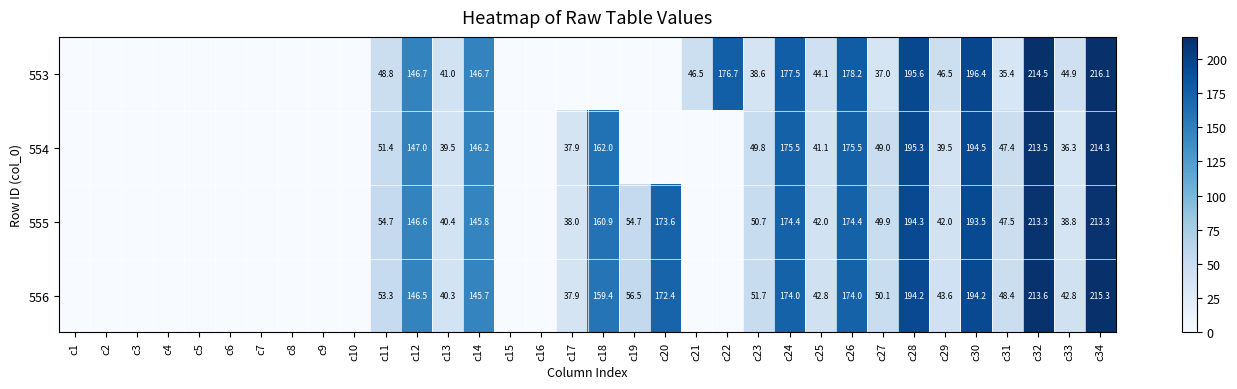

The 553 series shows 44.1 at c25. True or false?

True